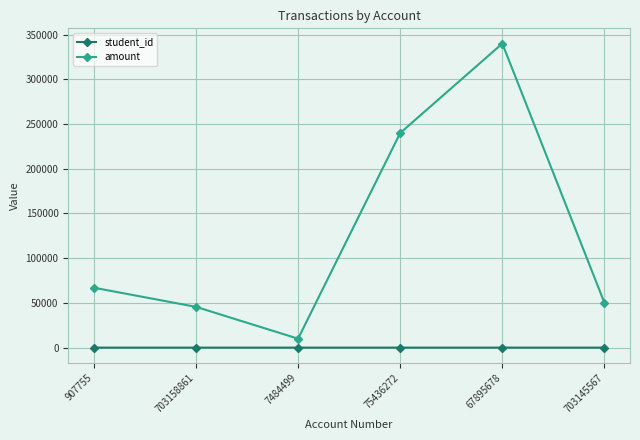

Rank the series by their average value, from highest to lowest.

amount, student_id